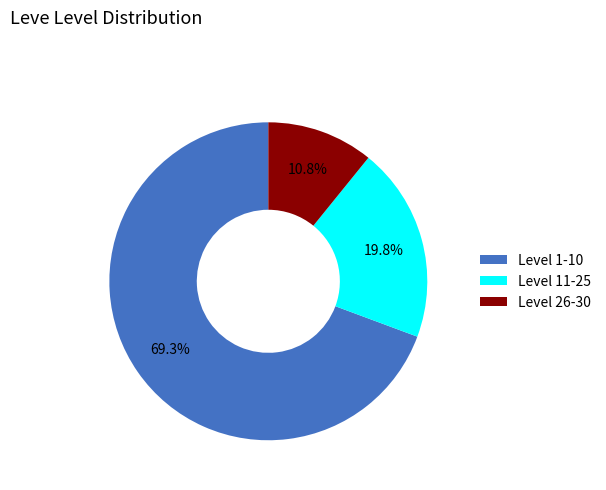

Which slice is the largest?

Level 1-10